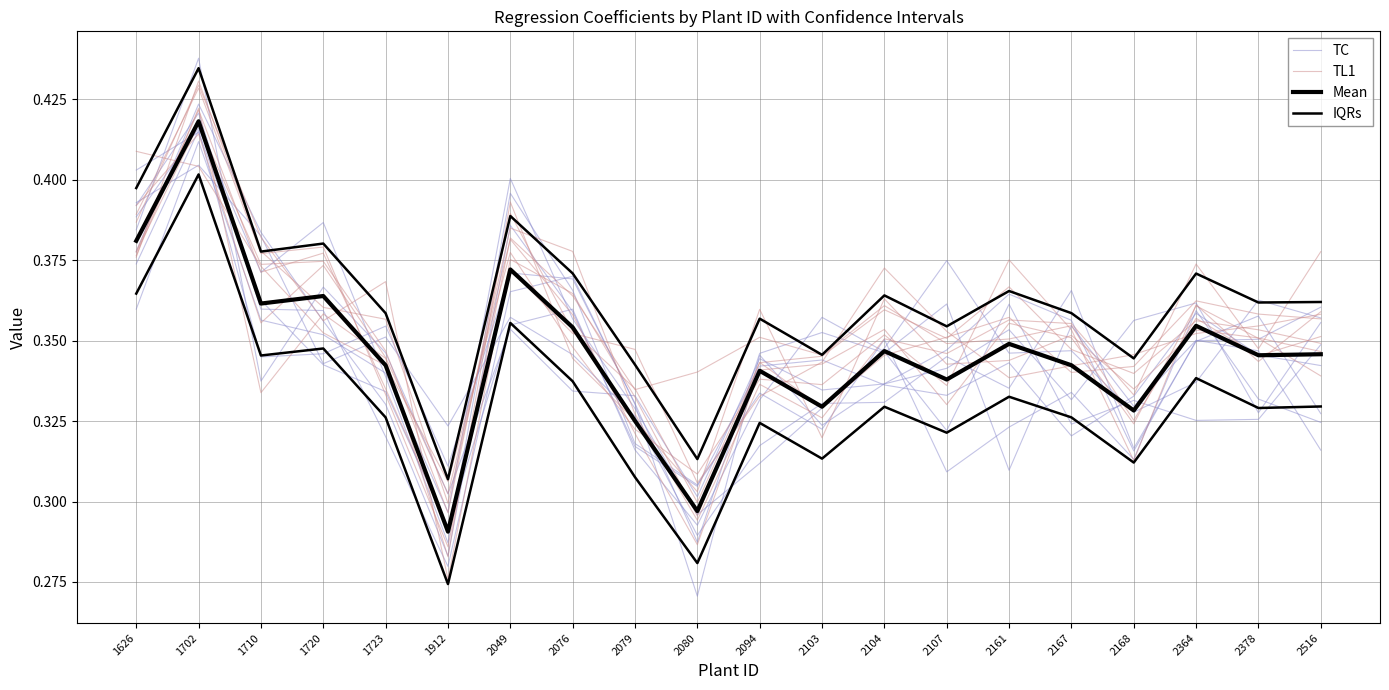

How many Mean values are between 0 and 1?

20